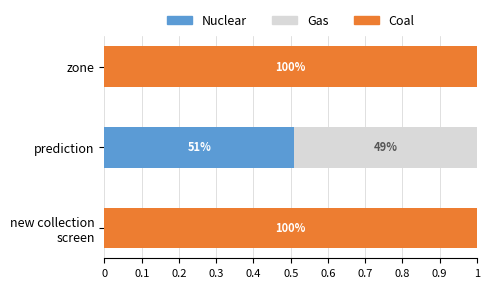

The value of Nuclear at zone is 0.0. True or false?

True